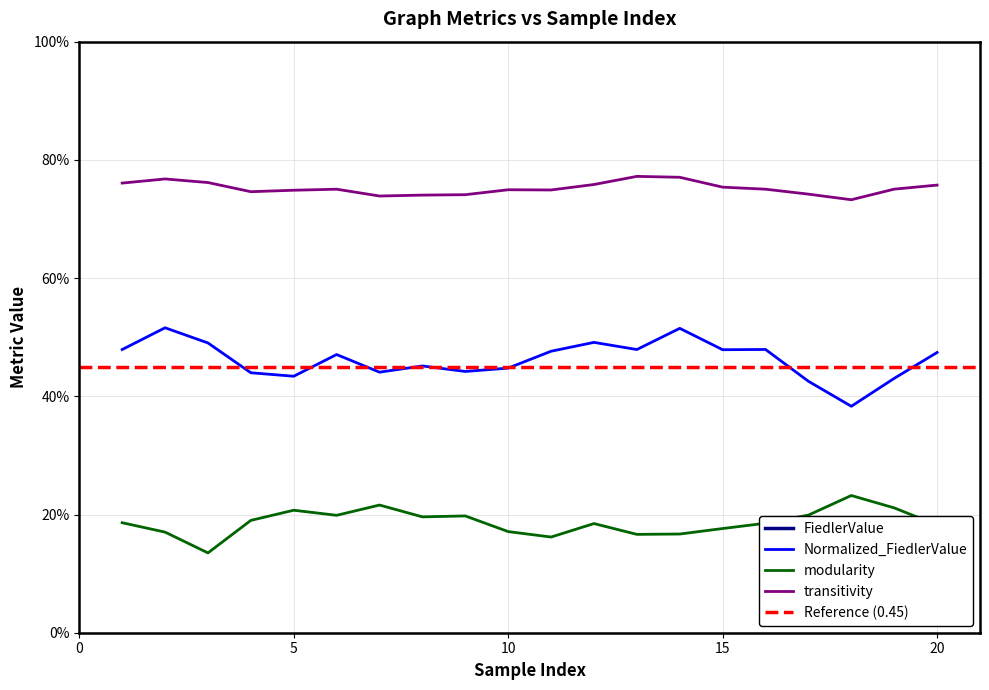

Which series has the widest spread of values?

FiedlerValue